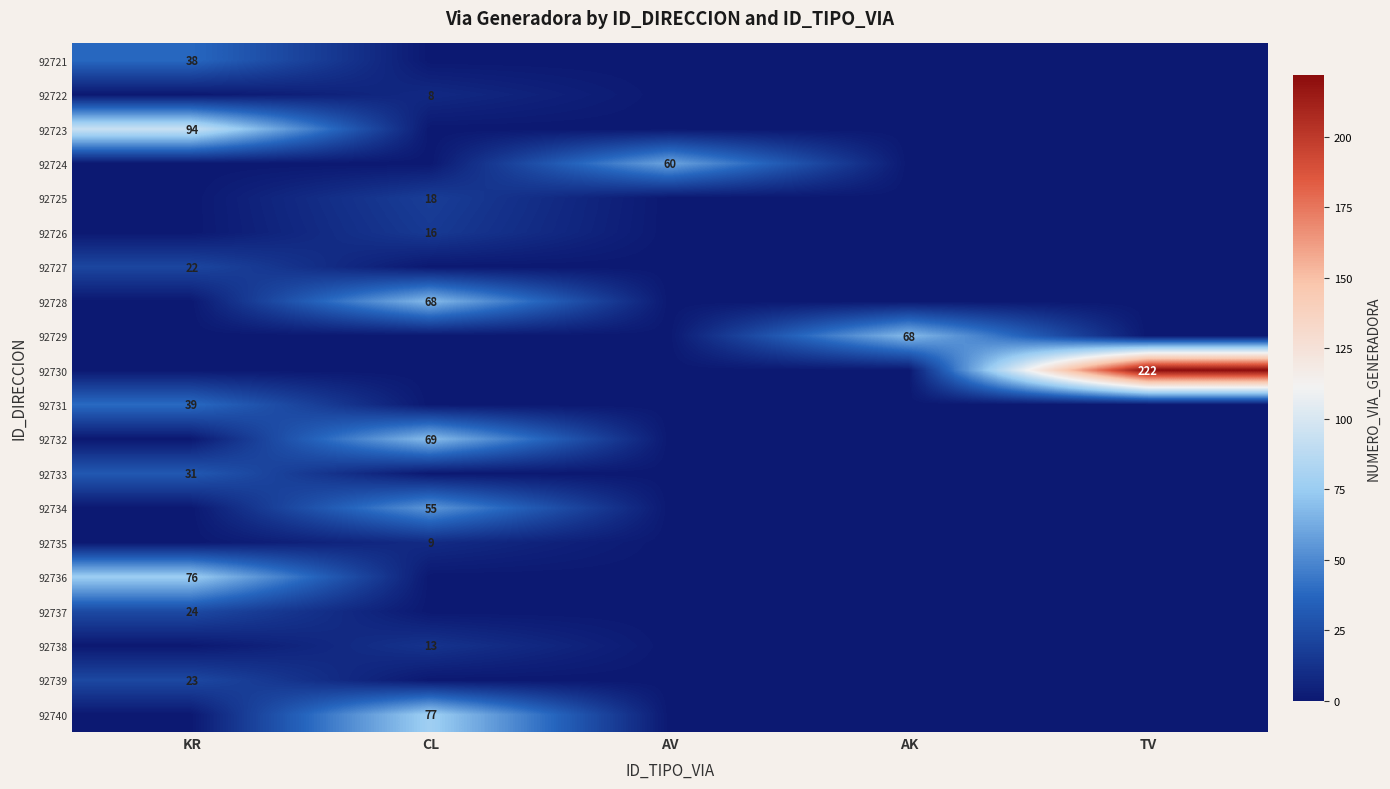

Is it true that 92723 equals 0 at AV?

True